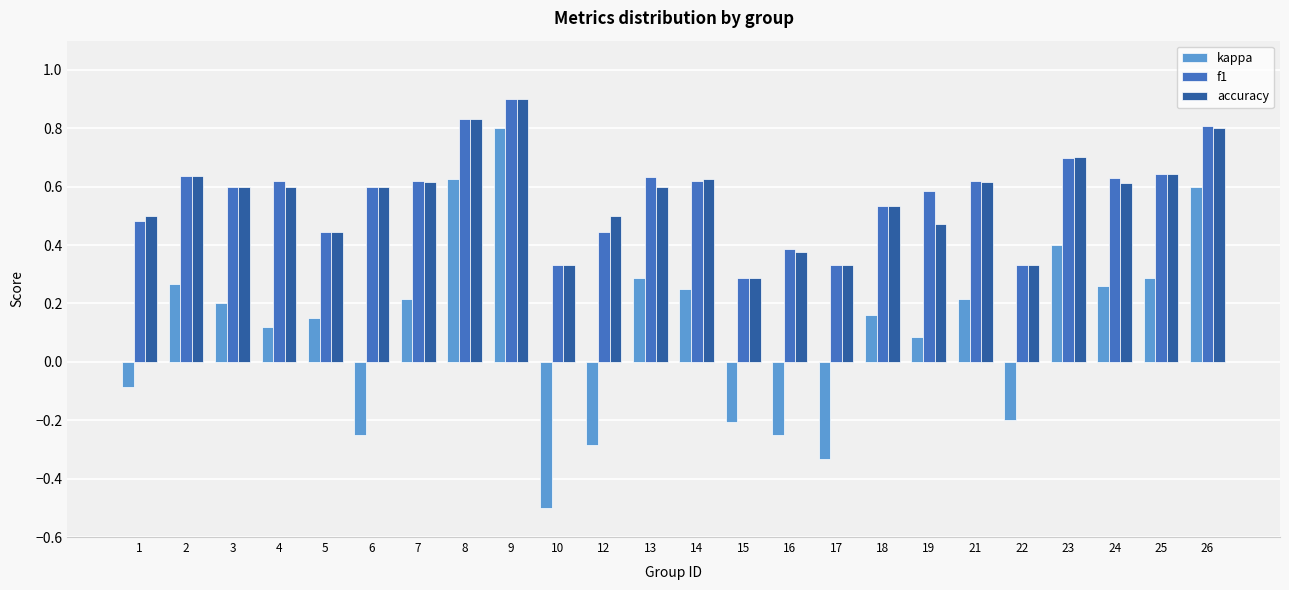

At which label does accuracy reach its peak?

9